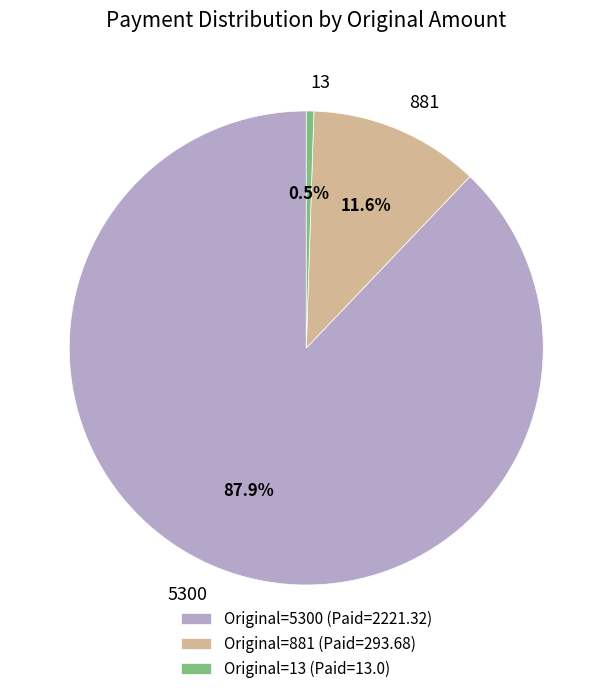

Approximately how many times larger is the value at Original=5300 (Paid=2221.32) compared to Original=13 (Paid=13.0)?

170.9